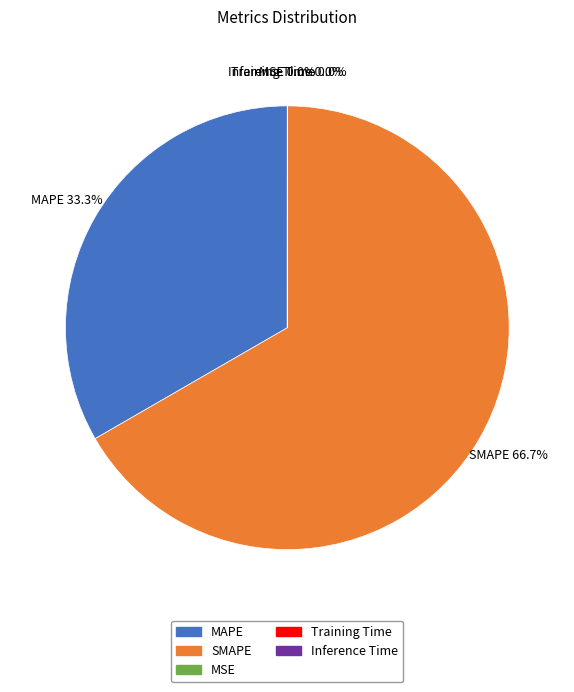

What is the largest slice in the pie chart?

SMAPE